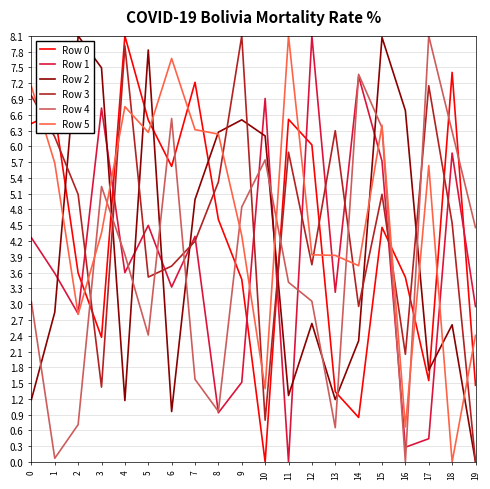

At which category is the sum across all series the highest?

15